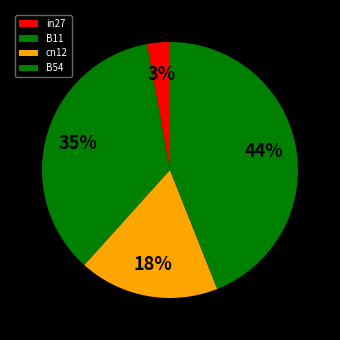

How many slices are in this pie chart?

4